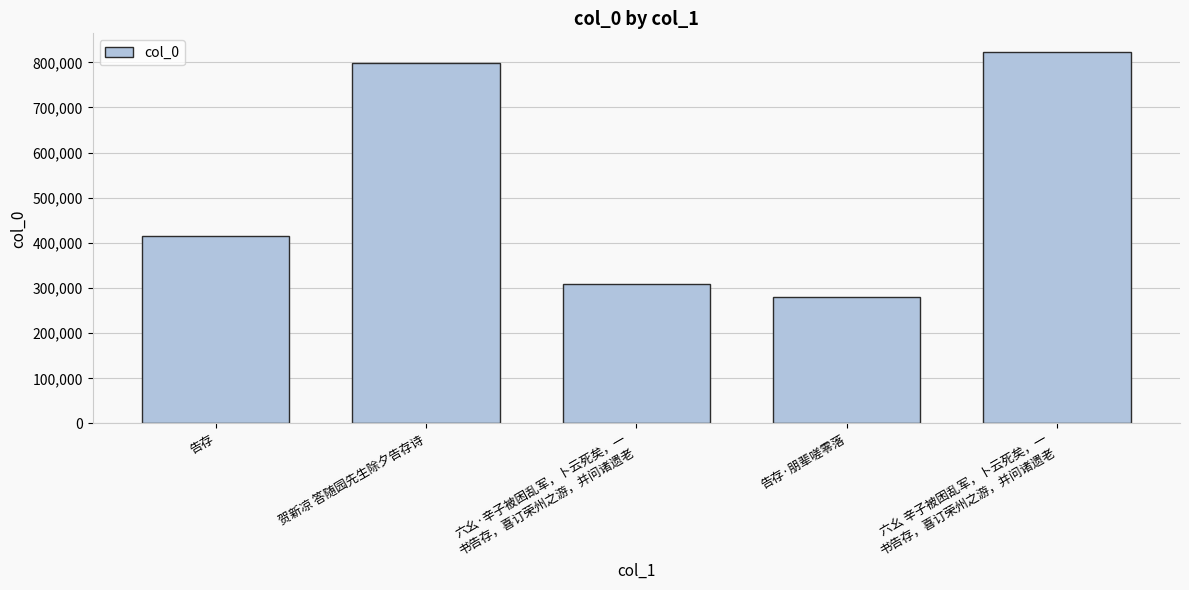

True or false: the data shows 797545 at 贺新凉 答随园先生除夕告存诗.

True